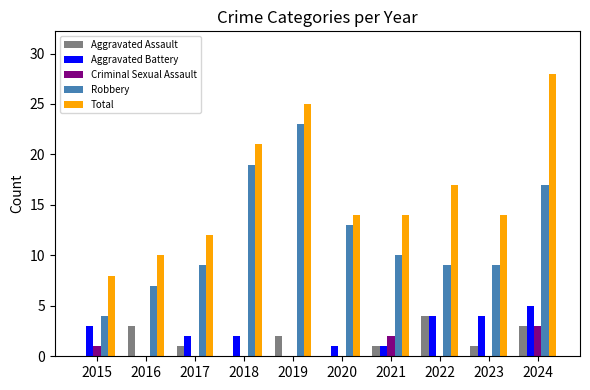

What are all the series names shown in the legend?

Aggravated Assault, Aggravated Battery, Criminal Sexual Assault, Robbery, Total